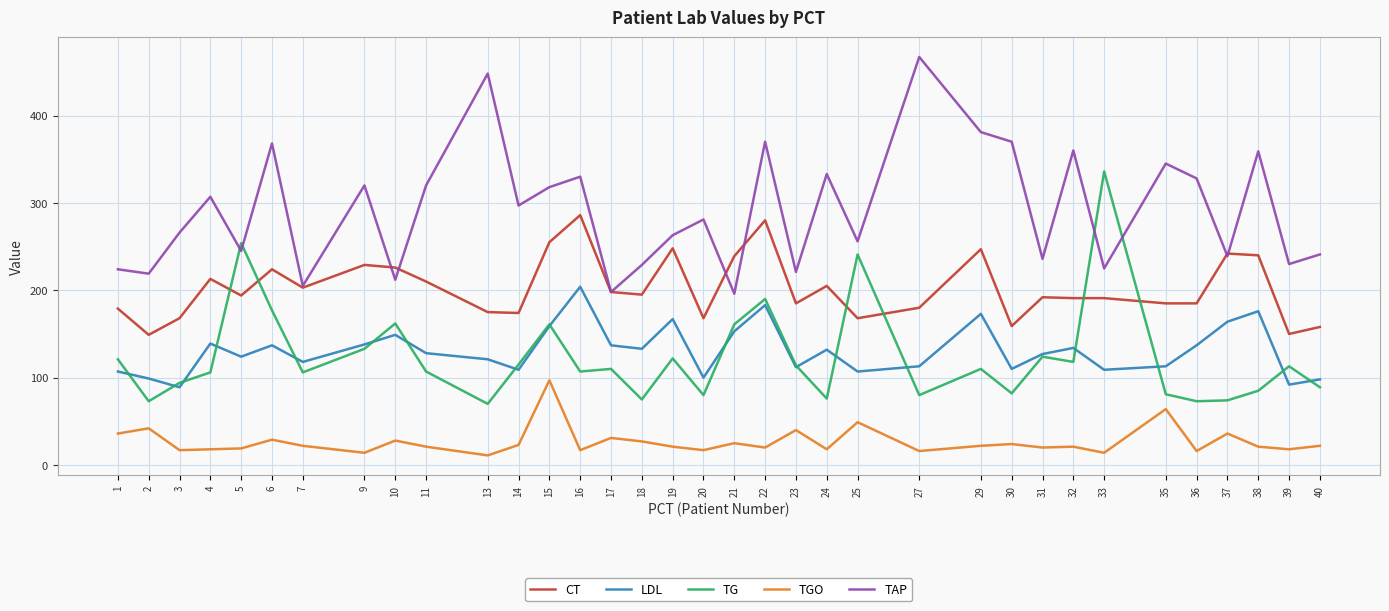

List the series in order of their peak value, lowest first.

TGO, LDL, CT, TG, TAP